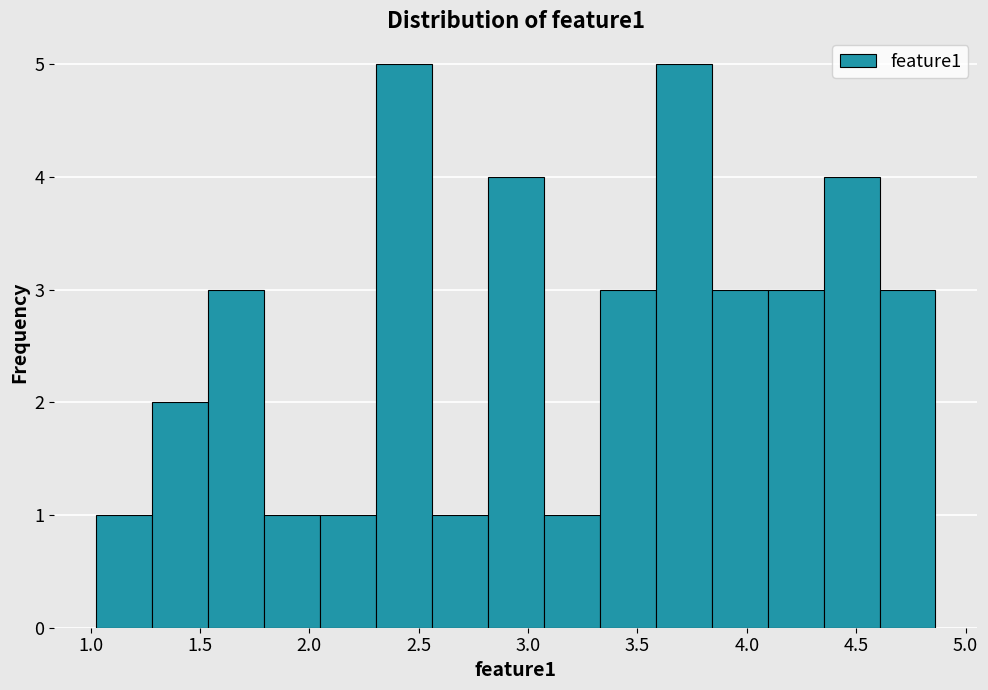

Reading left to right, transcribe this chart: for each bar, give the range it covers on the x-axis and its height. Neither the bar edges nor the heights are printed on the chart, so give them approximately, as read against the axes.

1.05 to 1.30: 1
1.30 to 1.55: 2
1.55 to 1.80: 3
1.80 to 2.05: 1
2.05 to 2.30: 1
2.30 to 2.55: 5
2.55 to 2.80: 1
2.80 to 3.05: 4
3.05 to 3.35: 1
3.35 to 3.60: 3
3.60 to 3.85: 5
3.85 to 4.10: 3
4.10 to 4.35: 3
4.35 to 4.60: 4
4.60 to 4.85: 3